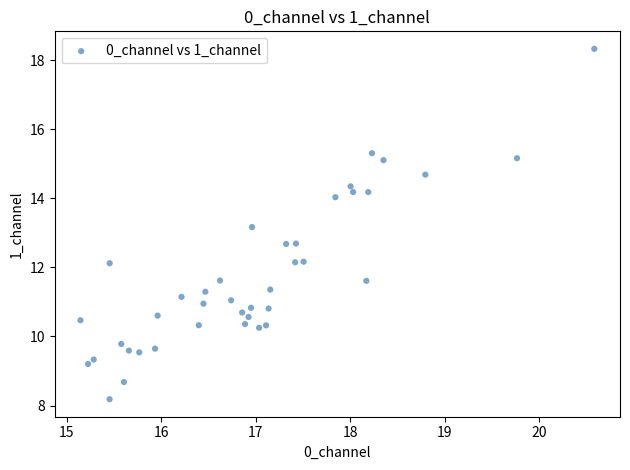

What Y value in the scatter plot is closest to 13?

13.2